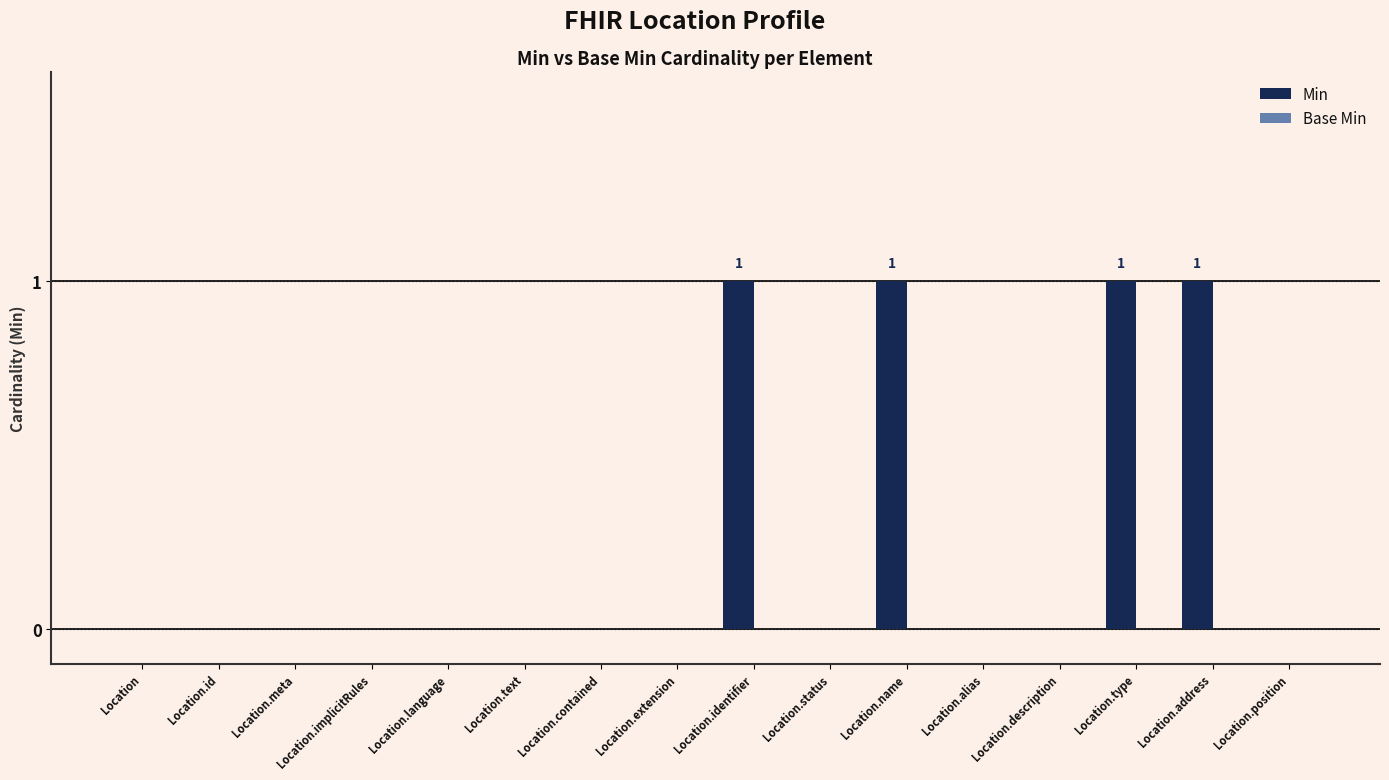

Is it true that the value at Location.implicitRules is -1?

False